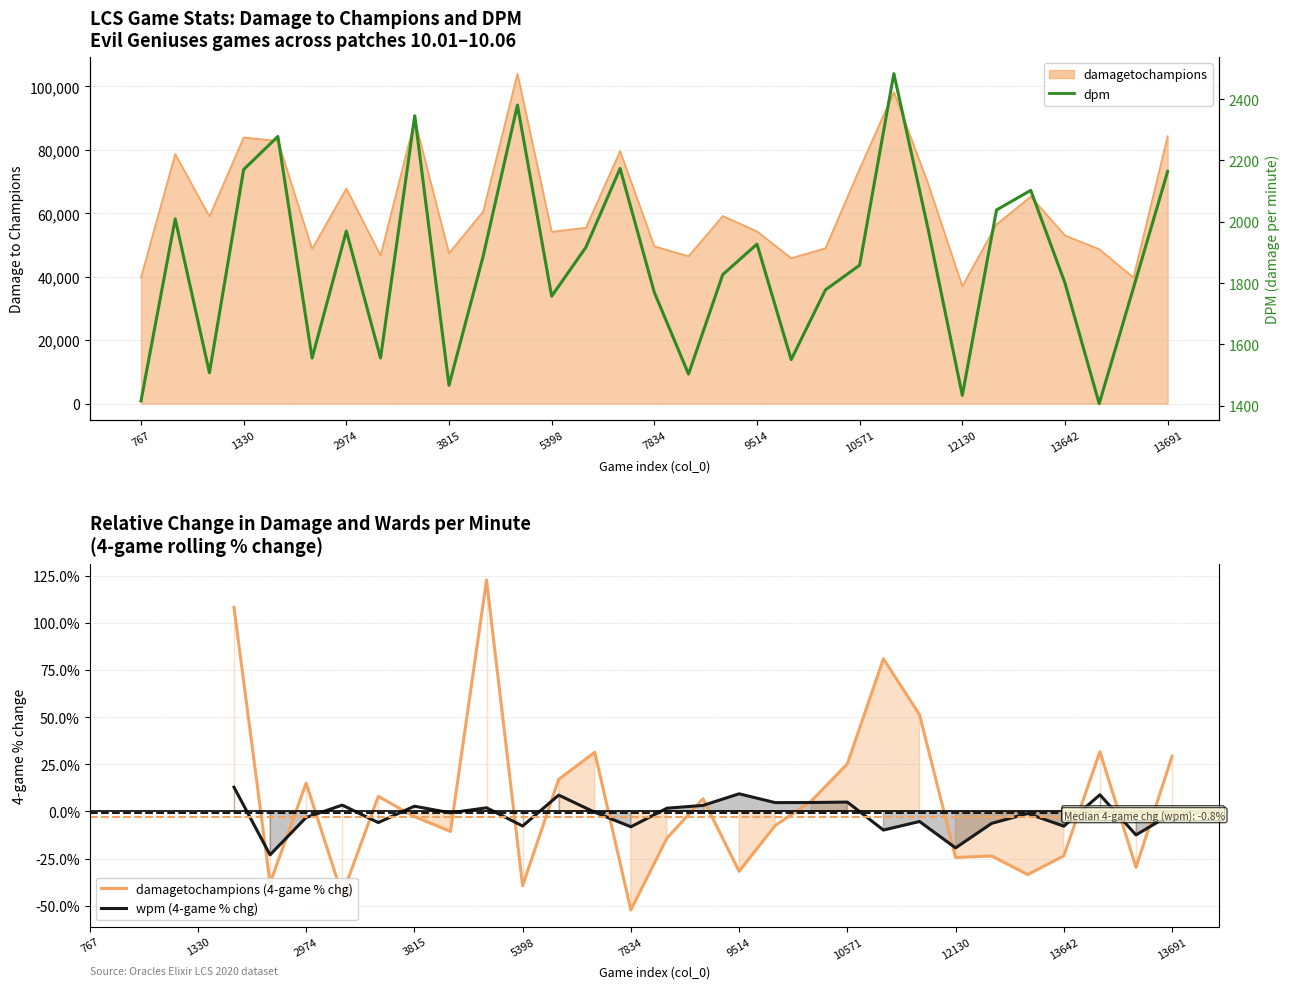

Rank the series by their average value, from highest to lowest.

damagetochampions, dpm